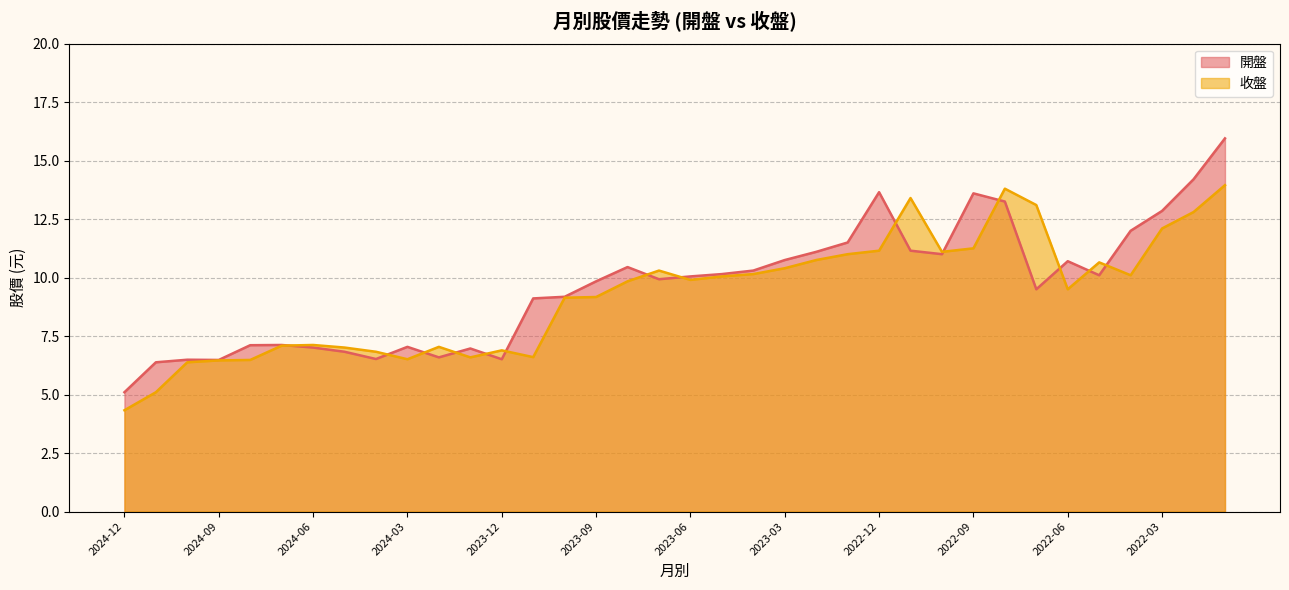

Rank the categories by 收盤 value from lowest to highest.

2024-12, 2024-11, 2024-10, 2024-09, 2024-08, 2024-03, 2024-01, 2023-11, 2024-04, 2023-12, 2024-05, 2024-02, 2024-07, 2024-06, 2023-10, 2023-09, 2022-06, 2023-08, 2023-06, 2023-05, 2022-04, 2023-04, 2023-07, 2023-03, 2022-05, 2023-02, 2023-01, 2022-10, 2022-12, 2022-09, 2022-03, 2022-02, 2022-07, 2022-11, 2022-08, 2022-01